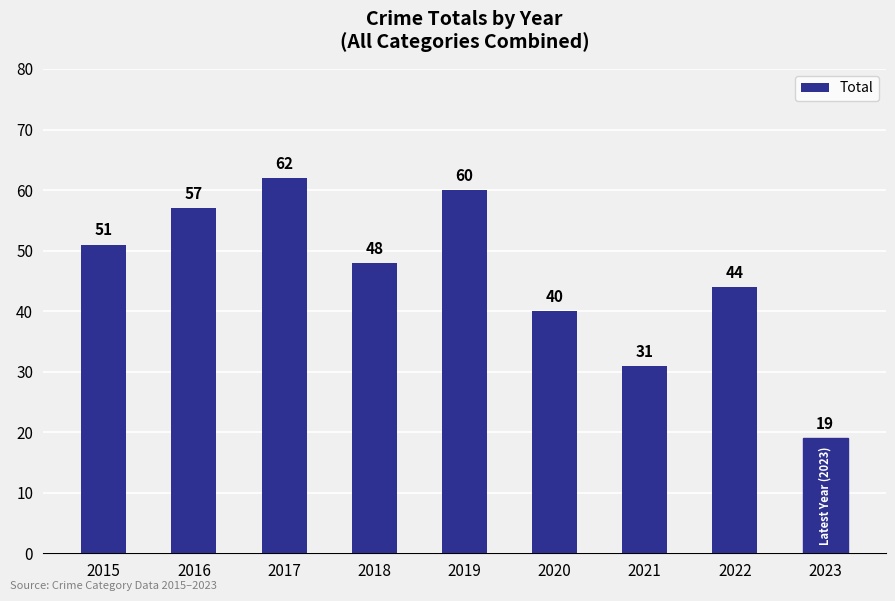

What is the sum of the values at 2022 and 2017?

106